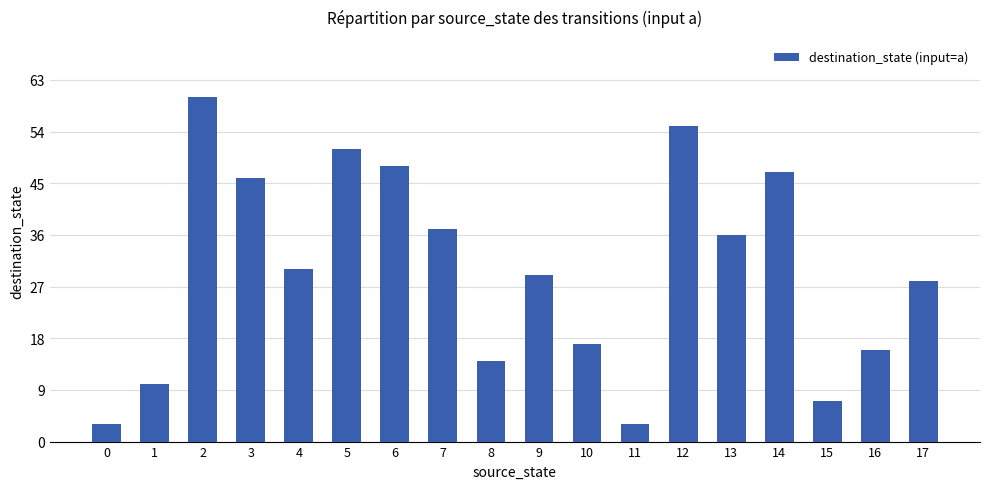

Does the chart contain any negative values?

No